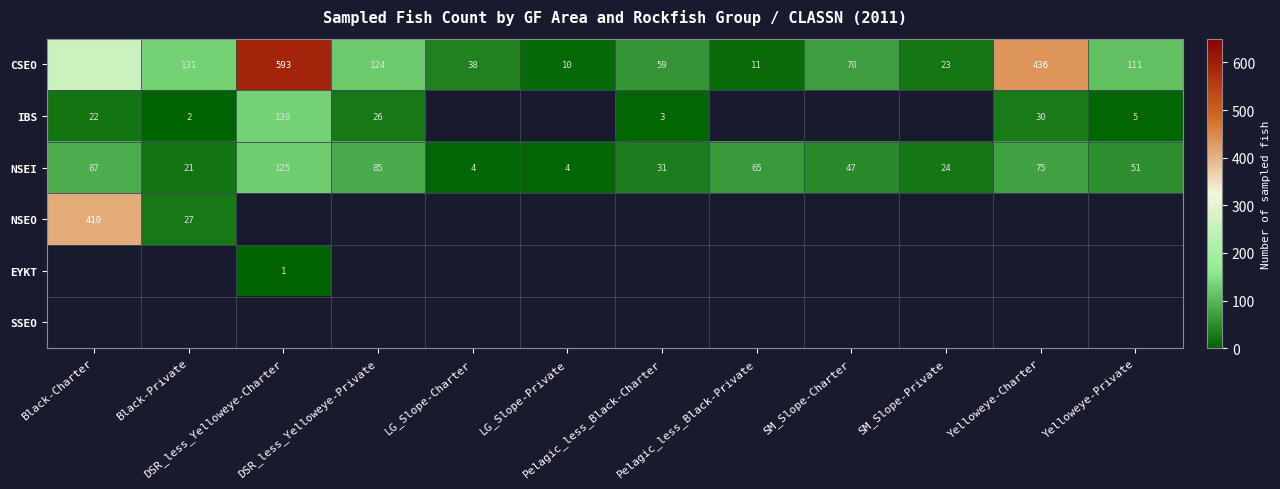

Which label corresponds to the smallest value in the chart?

DSR_less_Yelloweye-Charter